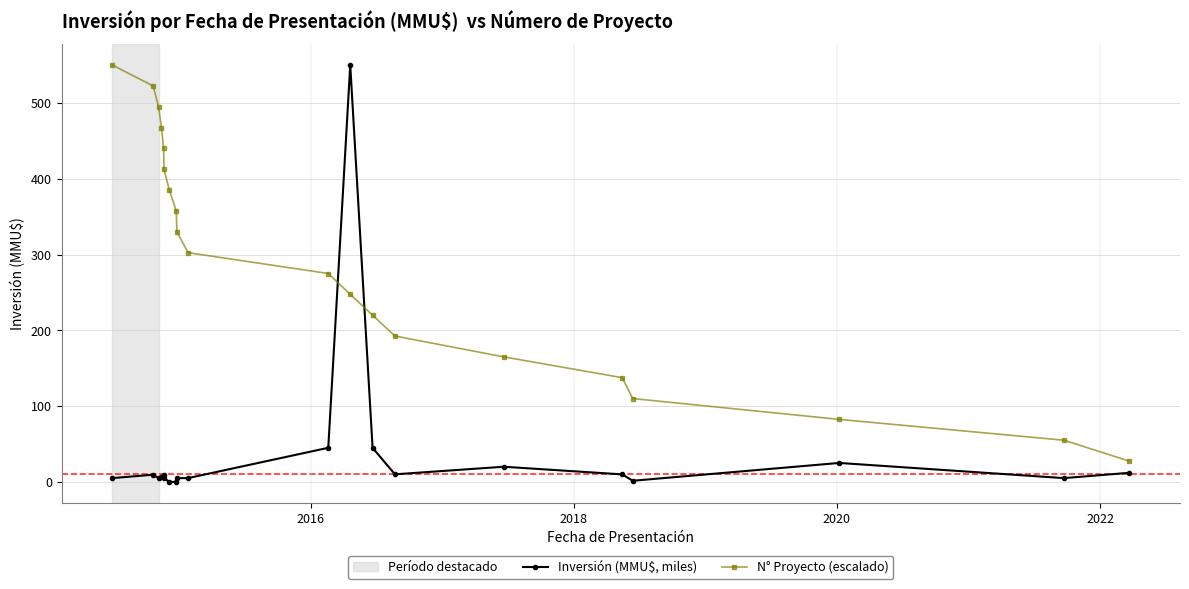

What is the difference between the maximum and minimum values in the N° Proyecto (escalado) series?

522.5